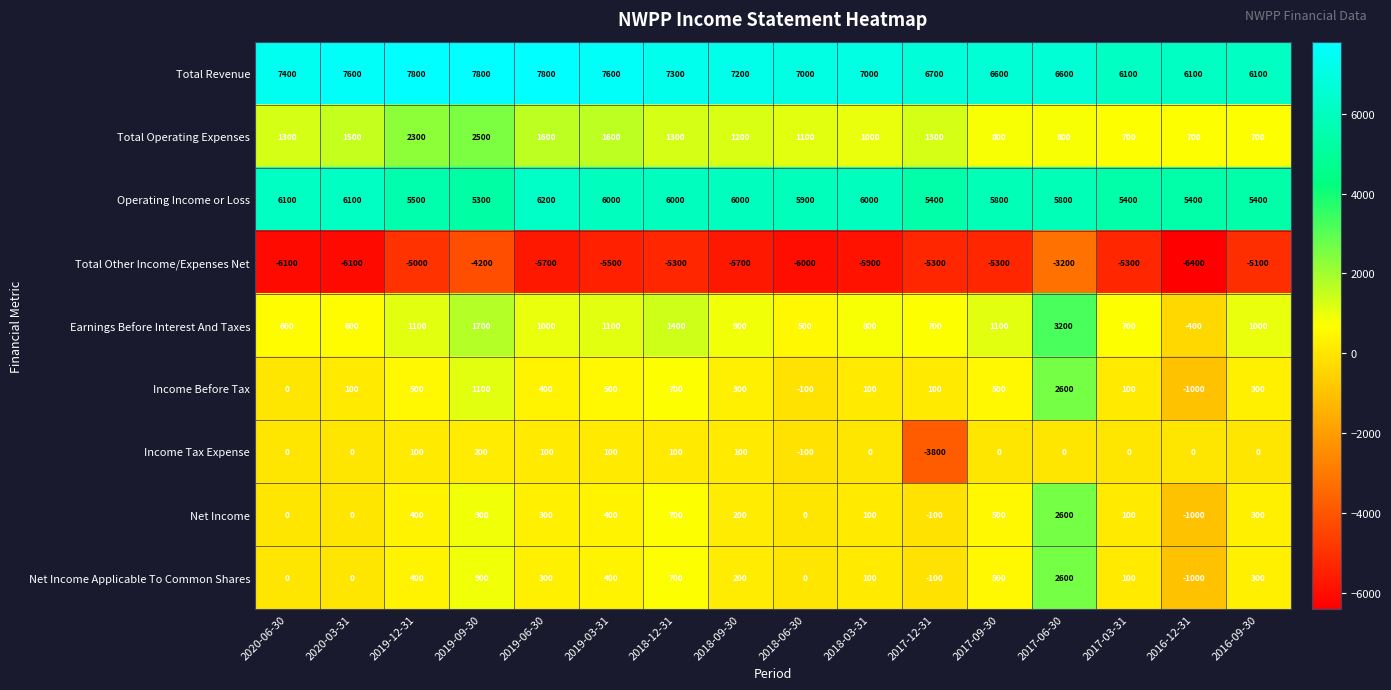

How many categories are shown in the chart?

16